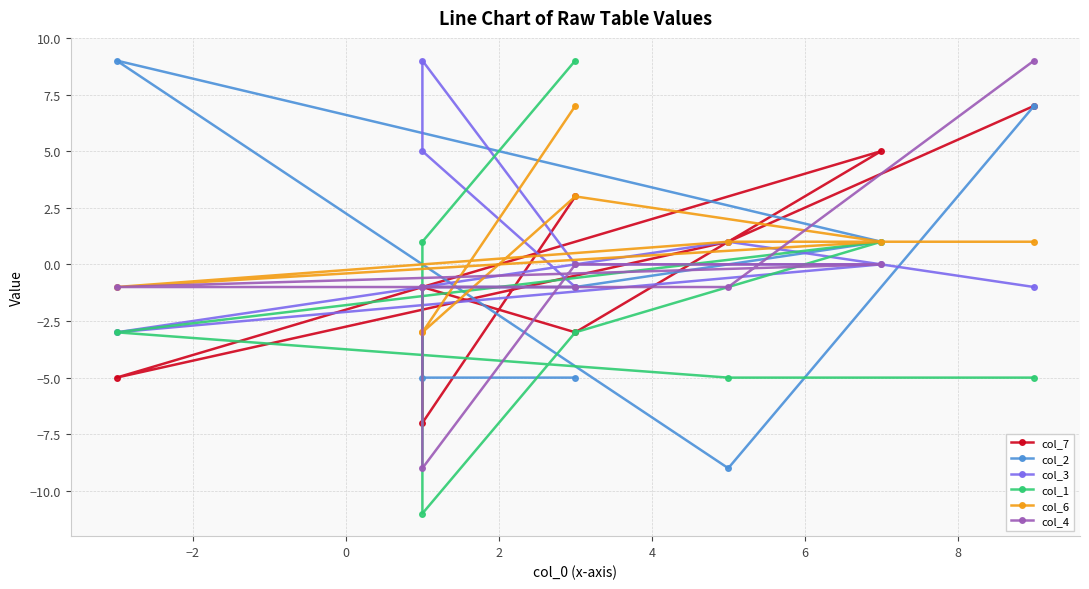

Count the number of categories in the chart.

8